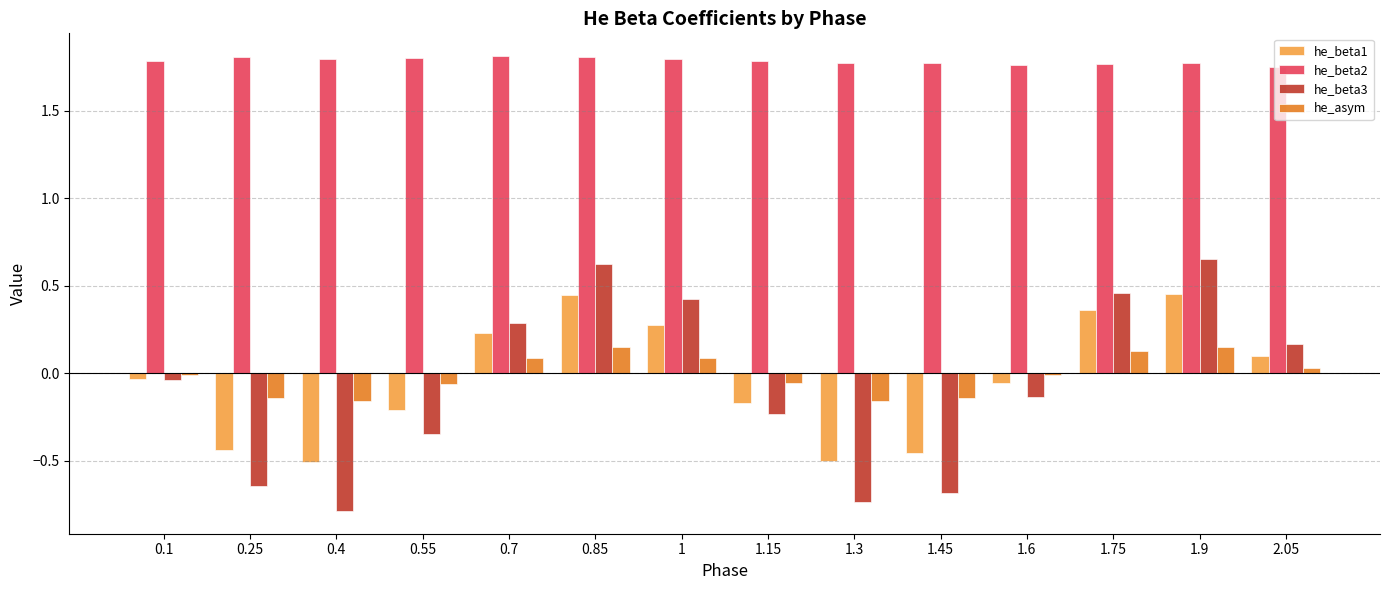

Rank the series at 1.45 from highest to lowest value.

he_beta2, he_asym, he_beta1, he_beta3